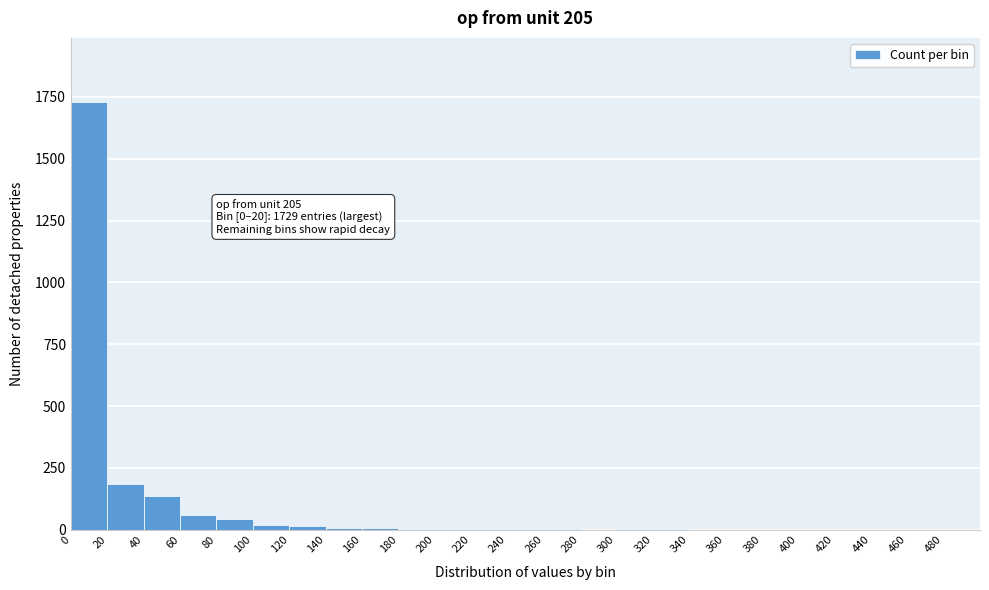

Over which range of the x-axis is the bar tallest?

0 to 20